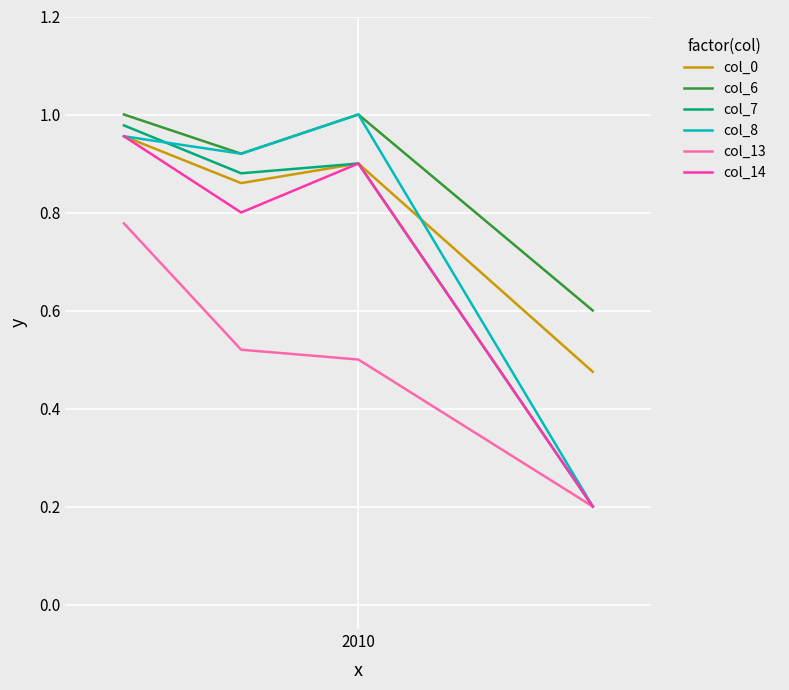

What is the minimum value for col_14?

0.2